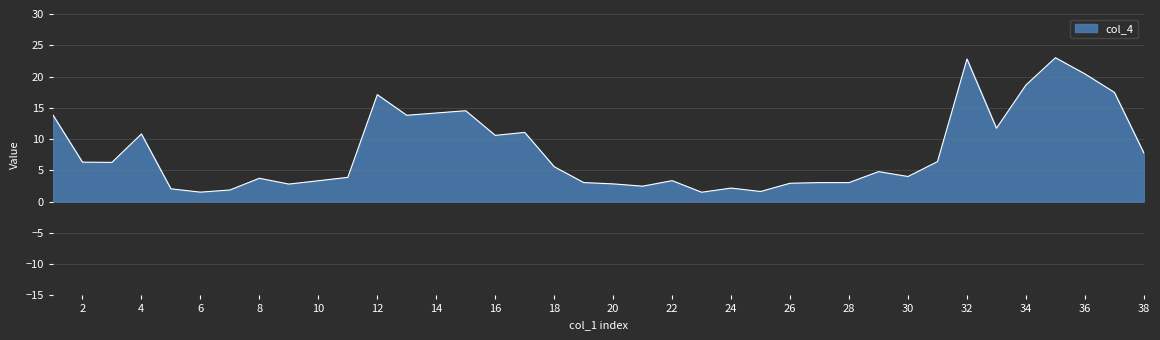

What is the difference between the maximum and minimum values?

21.5